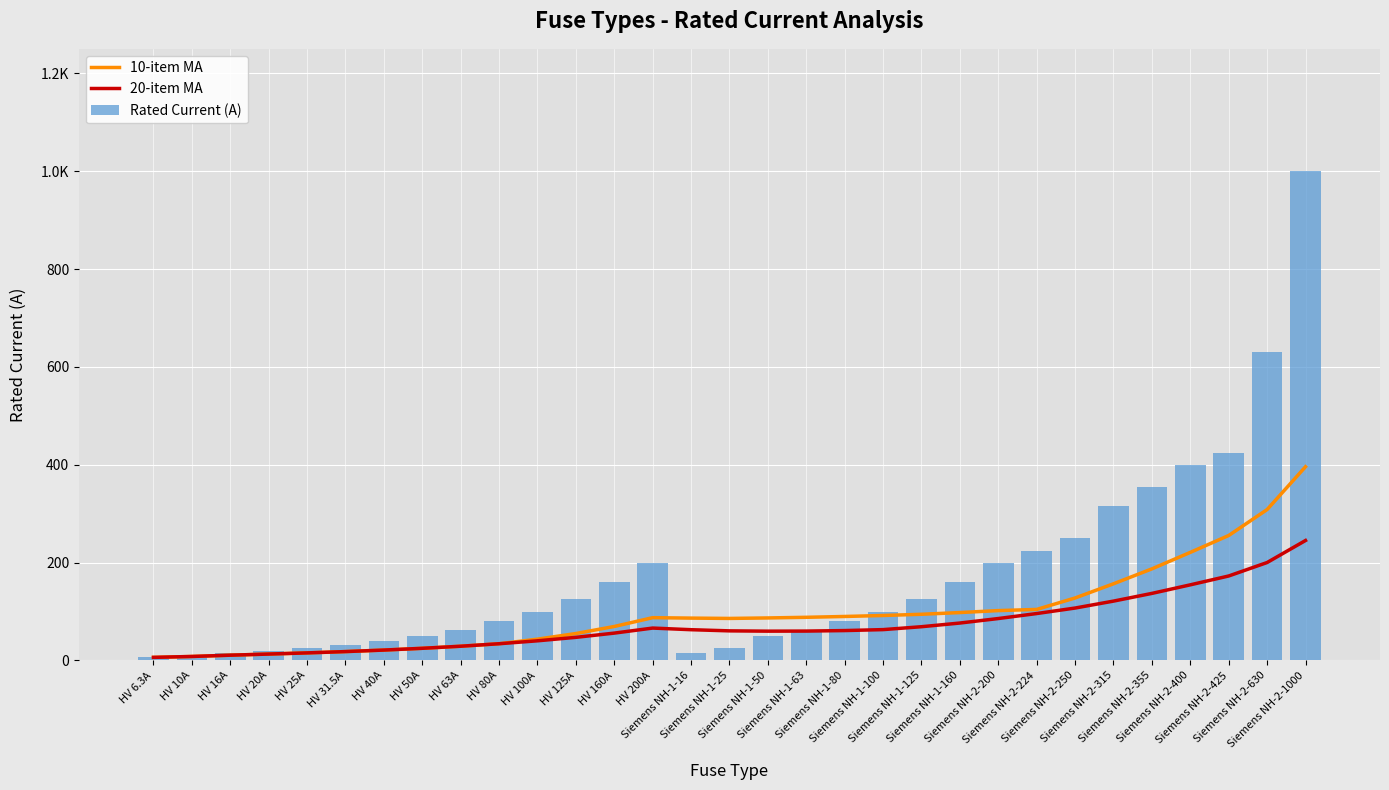

Which series has the widest spread of values?

Rated Current (A)